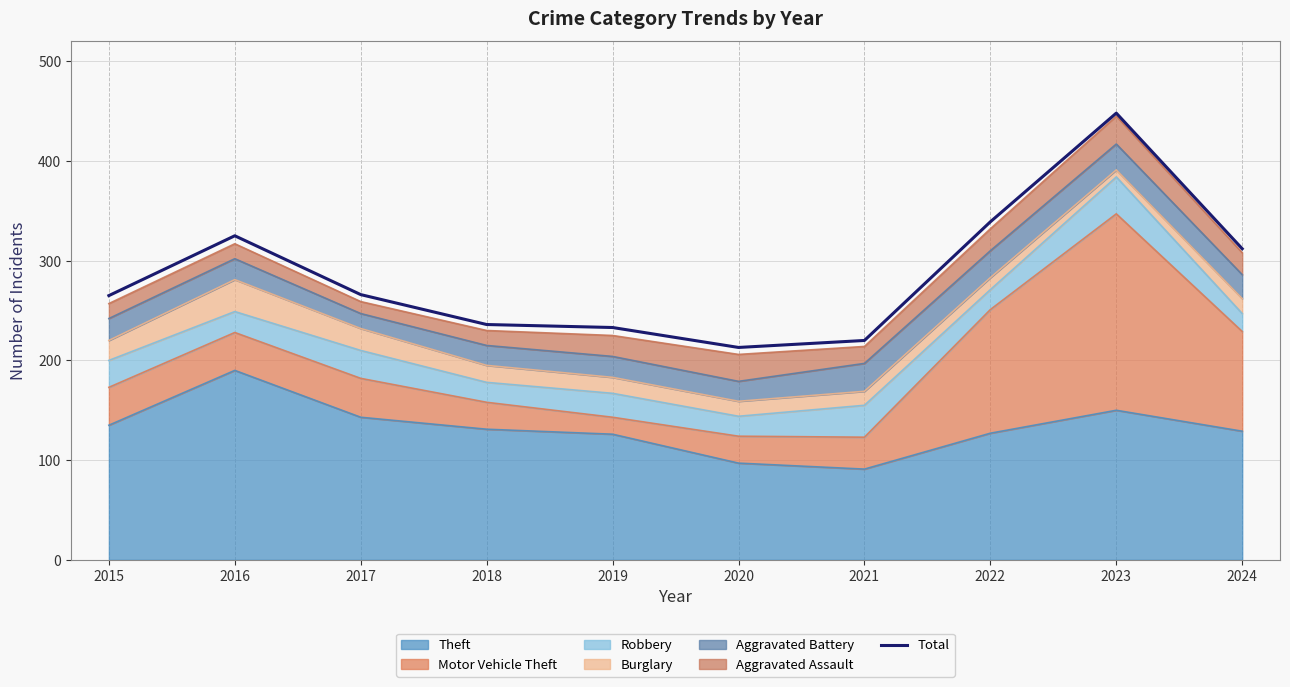

The value at 2019 is 233. True or false?

True